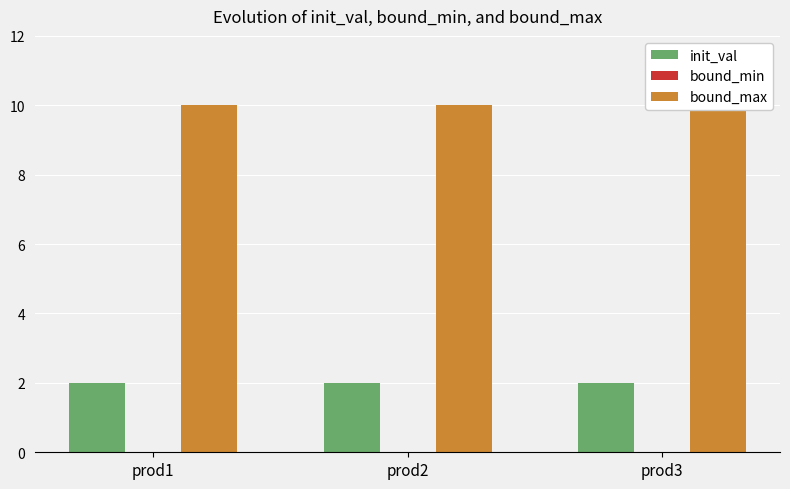

What is the average value of the init_val series?

2